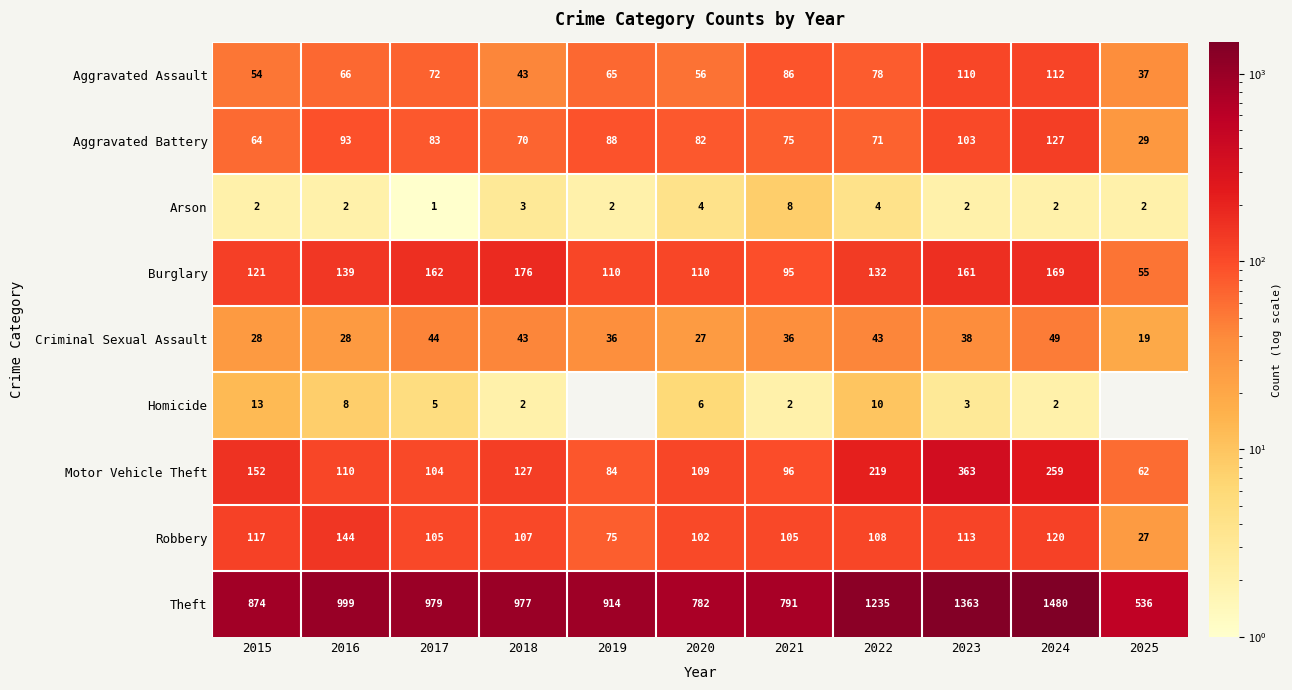

Between 2022 and 2025, which is larger?

2022